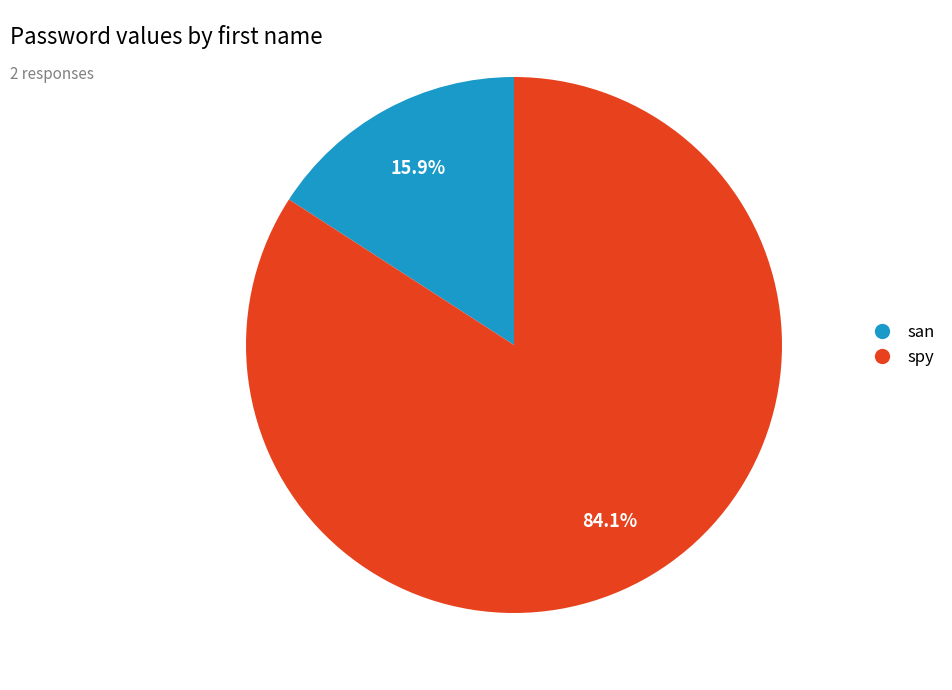

To the nearest percent, what is the average slice percentage?

50%